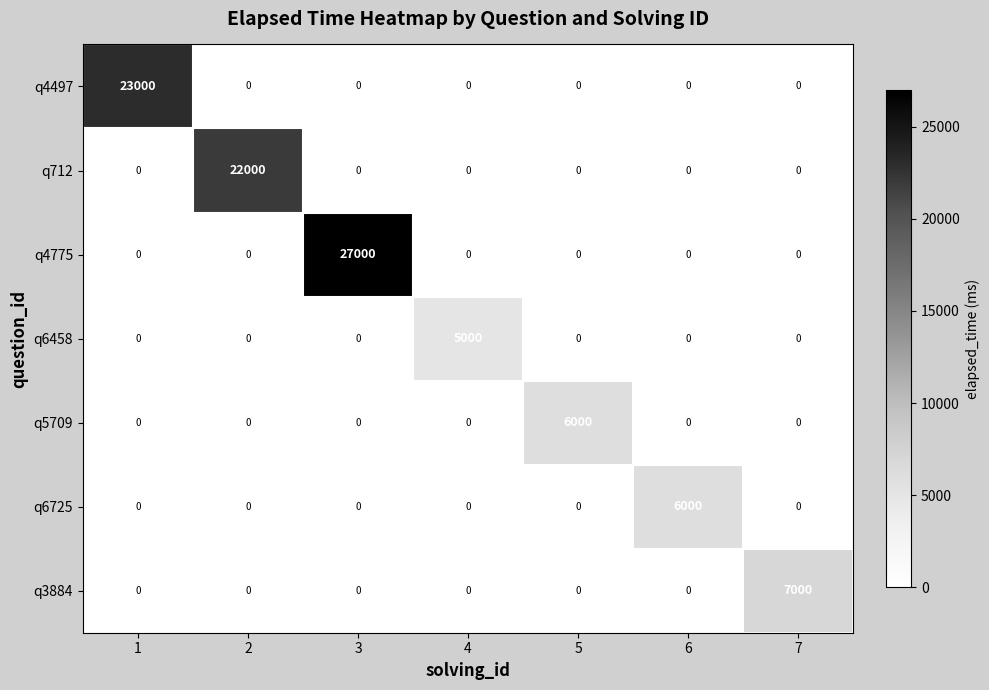

Which series has the largest range (max minus min)?

q4775